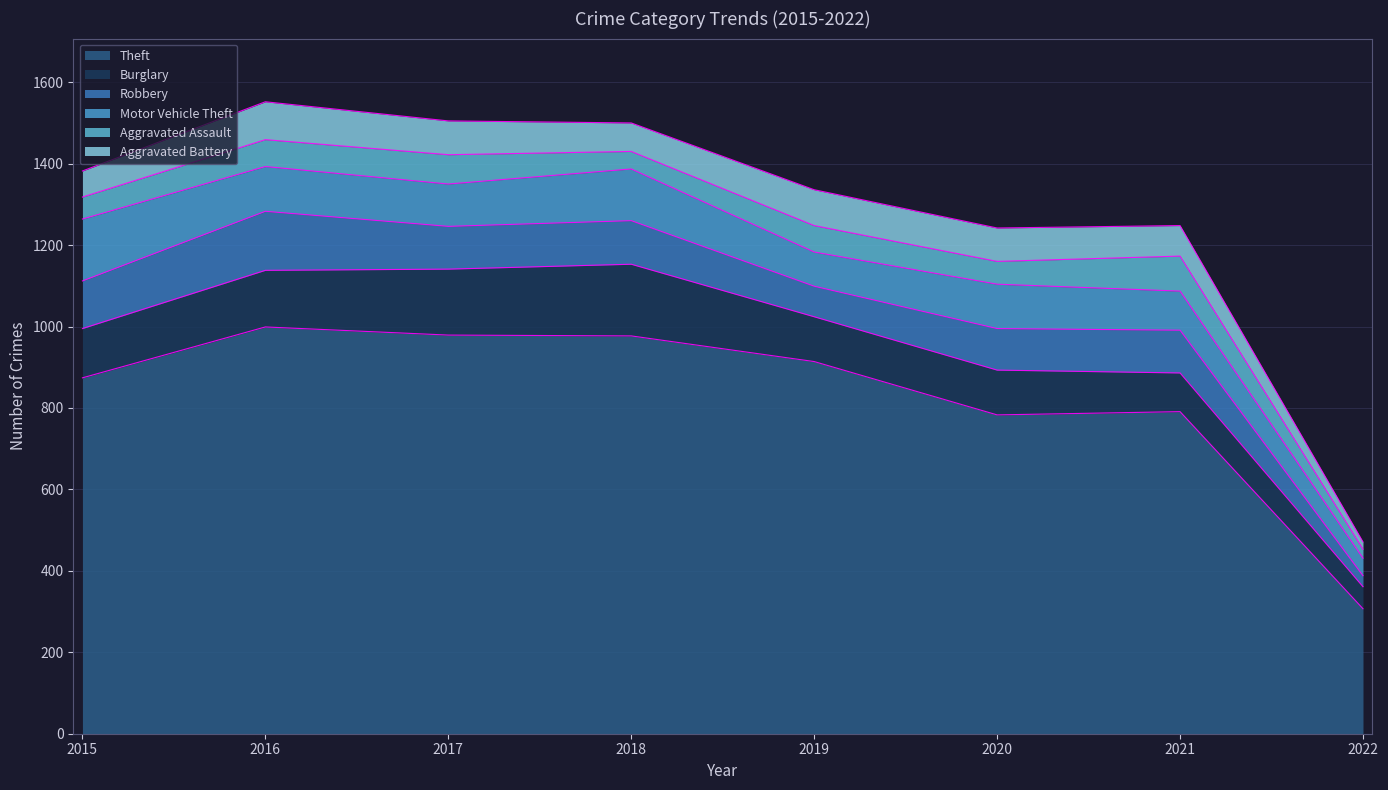

List the labels in order of Robbery value, largest first.

2016, 2015, 2018, 2017, 2021, 2020, 2019, 2022